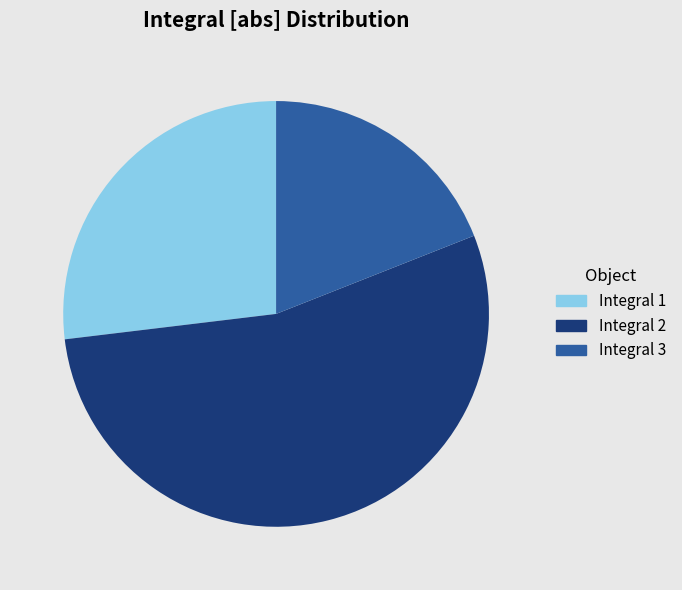

How many segments does this pie chart have?

3